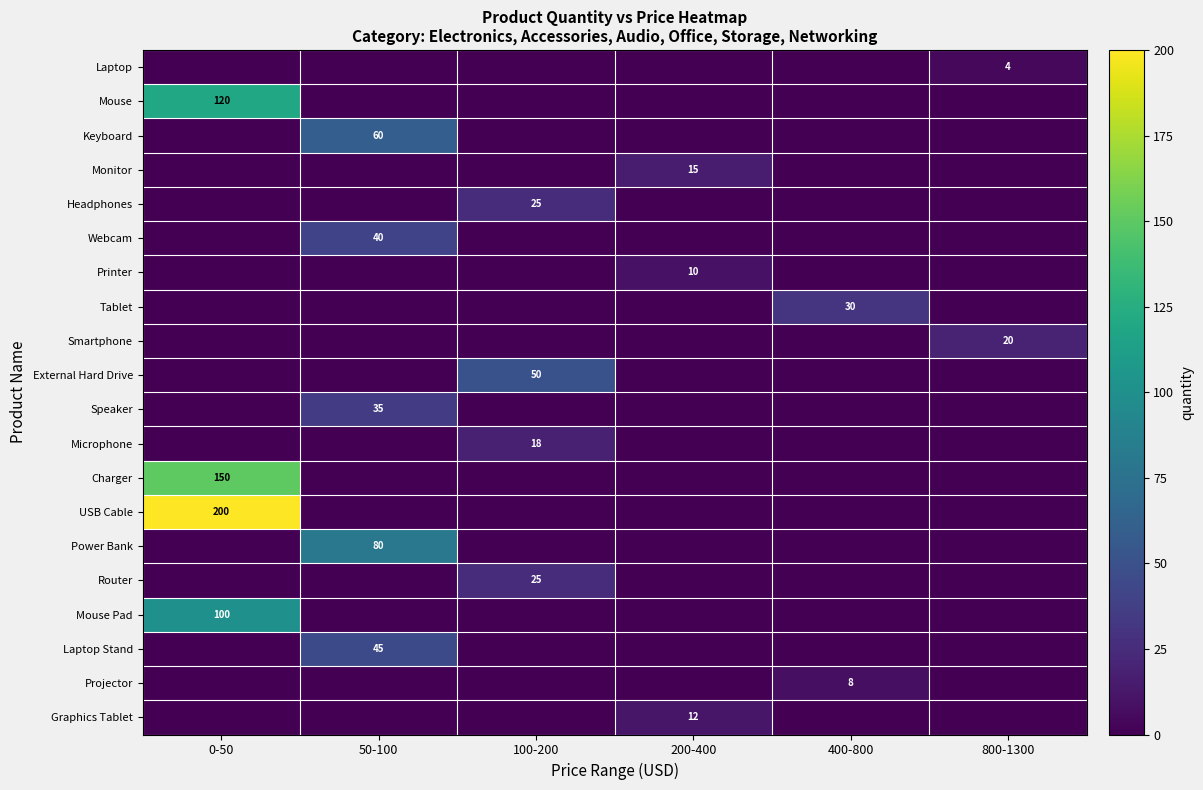

True or false: Webcam has a value of 40 at 50-100.

True